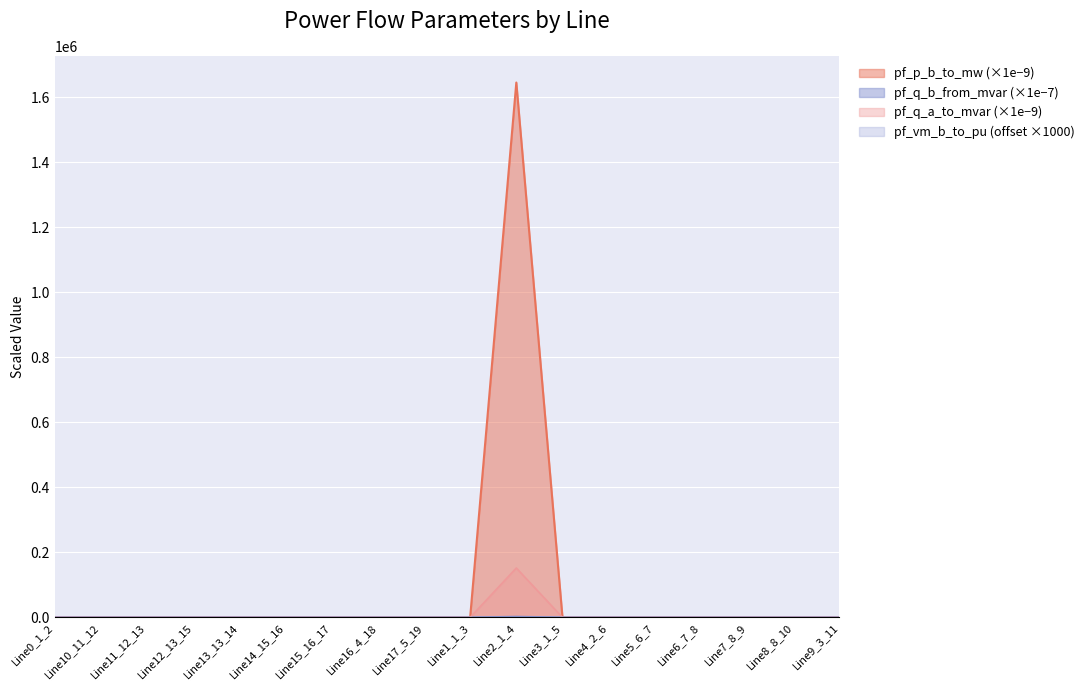

True or false: pf_vm_b_to_pu has more than 1 points higher than both neighbors.

True